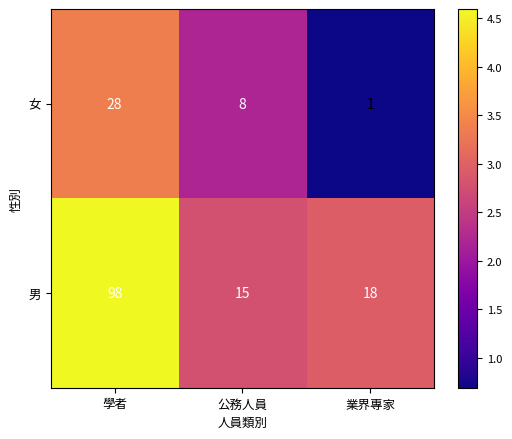

List the series in order of their peak value, lowest first.

女, 男